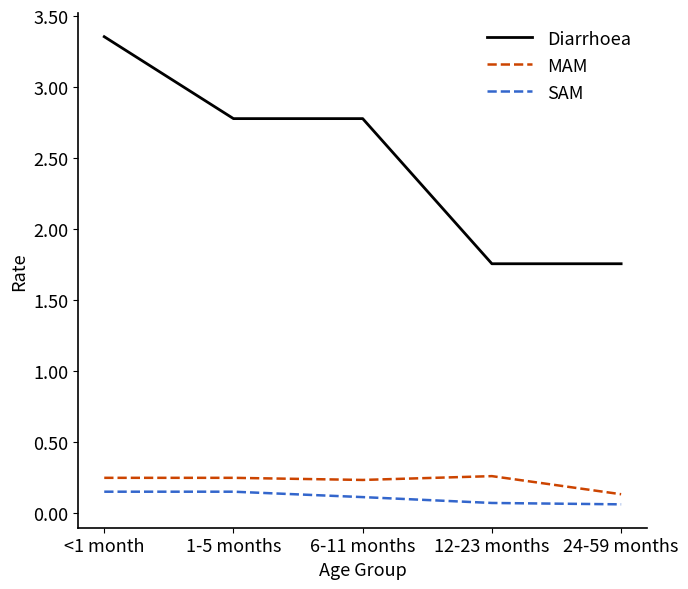

List the series in order of their peak value, highest first.

Diarrhoea, MAM, SAM